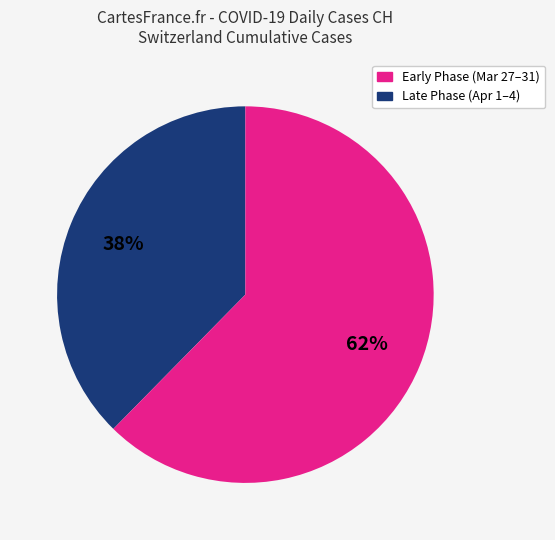

How many slices are in this pie chart?

2